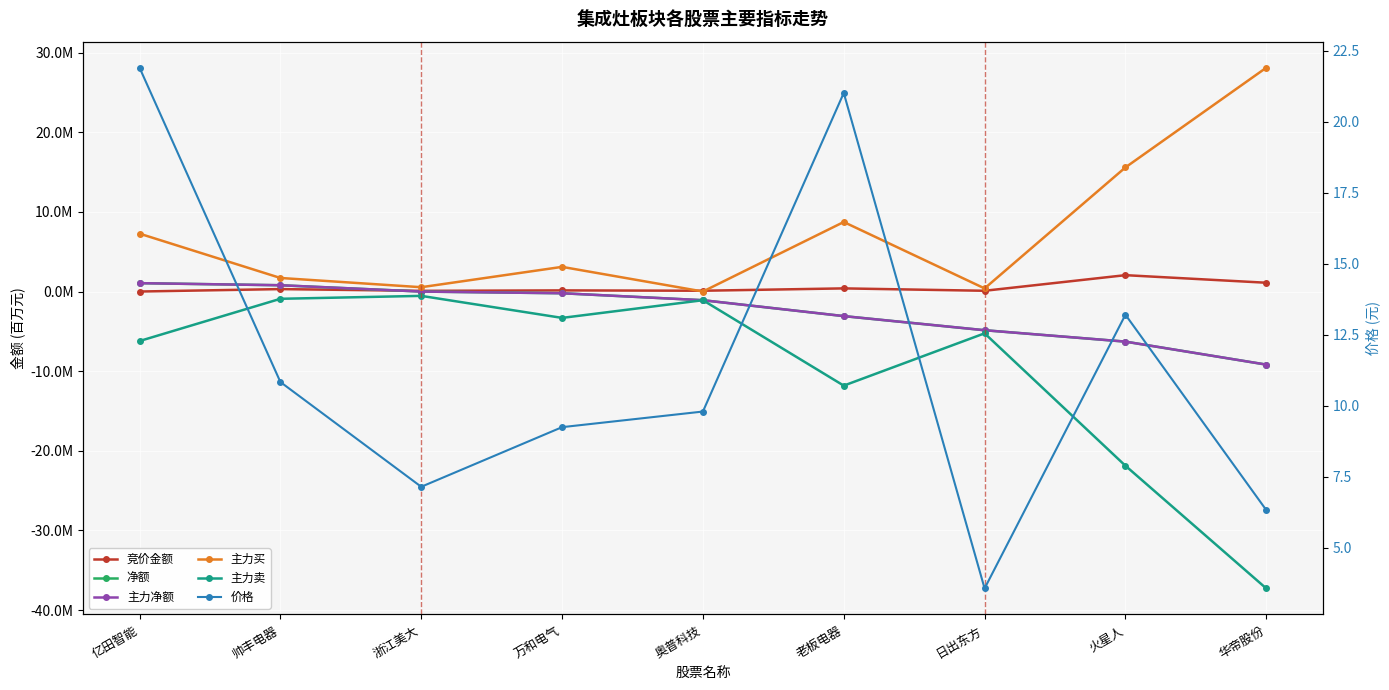

What are all the series names shown in the legend?

竞价金额, 净额, 主力净额, 主力买, 主力卖, 价格